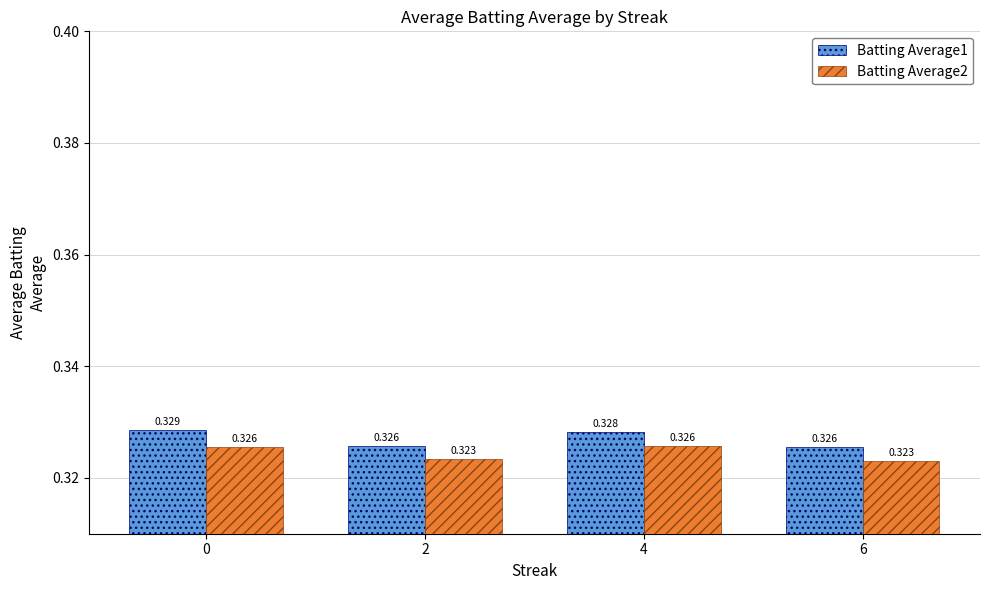

Is it true that Batting Average2 equals 0.5 at 0?

False